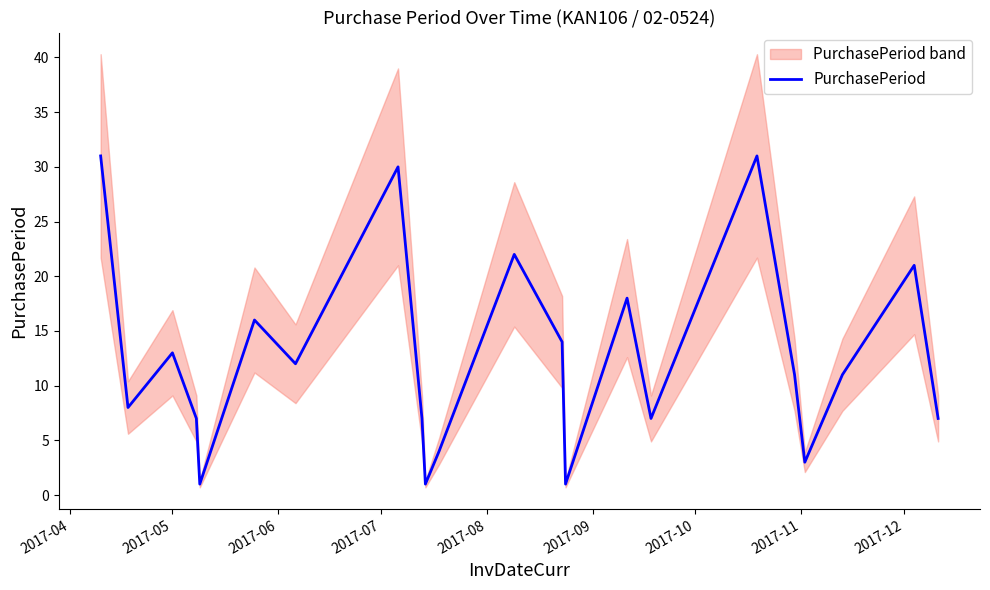

What is the difference between the maximum and minimum values?

30